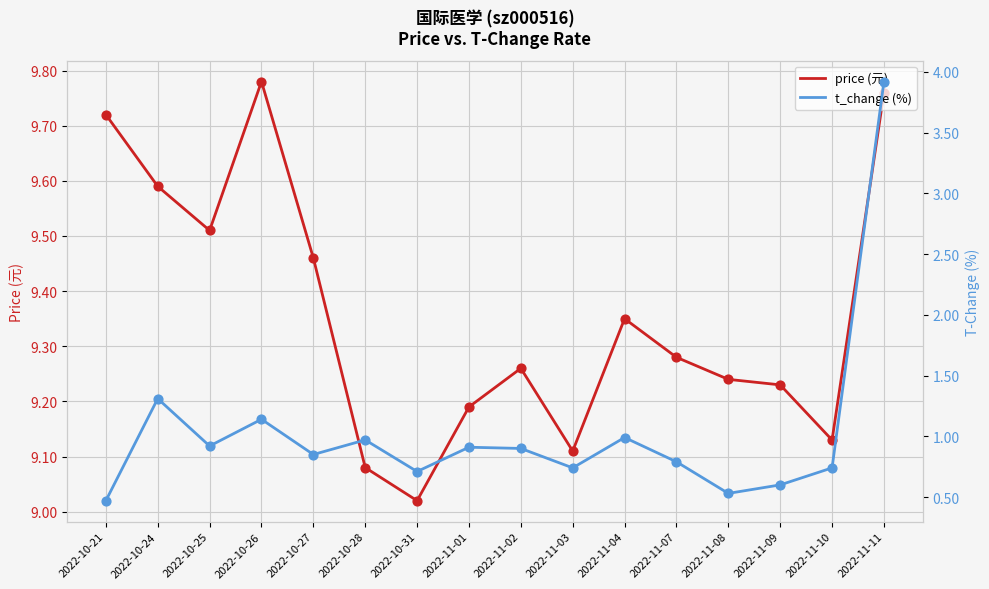

What are all the series names shown in the legend?

price (元), t_change (%)